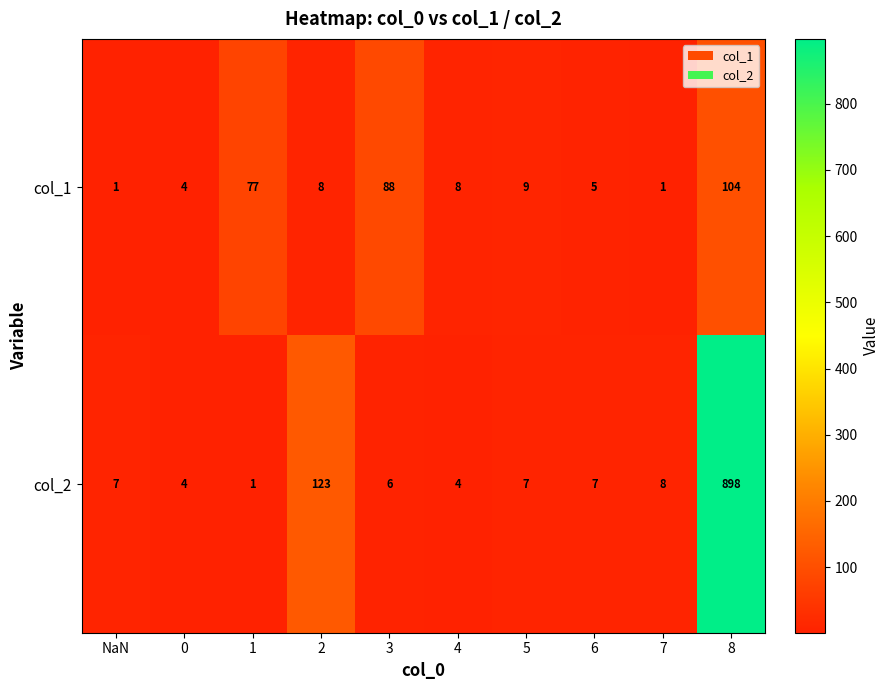

True or false: col_2 has a value of 6 at 0.

False